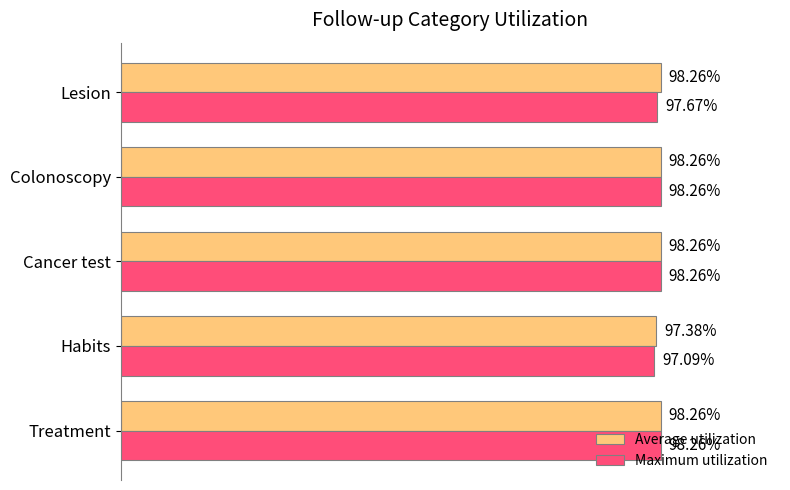

Is the value of Maximum utilization at Lesion greater than the value of Average utilization at Habits?

Yes